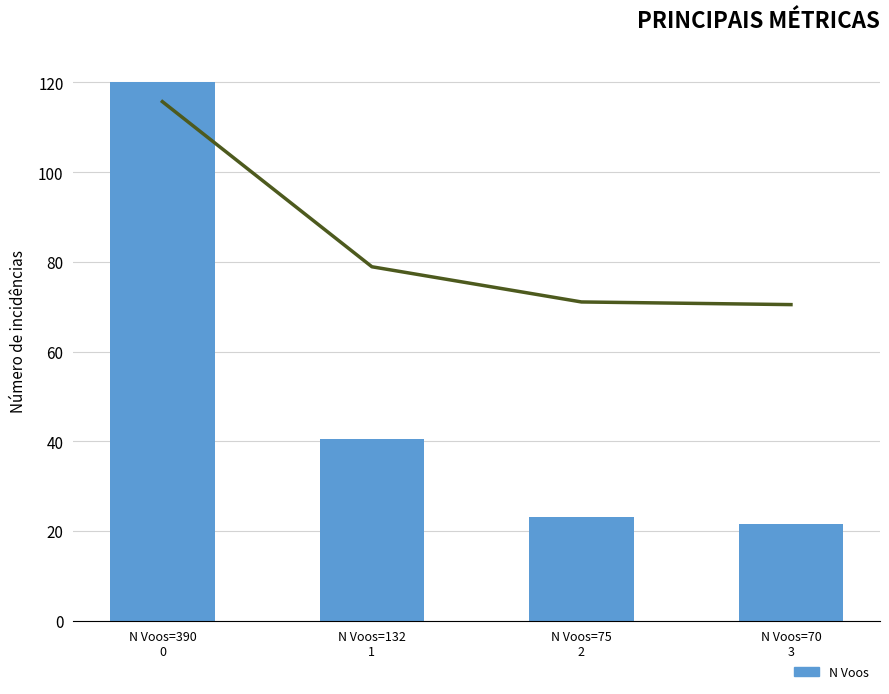

Reading right to left, what are all the values shown in this chart?

N Voos: 70.0	75.0	132.0	390.0
Tempo de missao [h]: 38.2	38.5	42.7	62.7